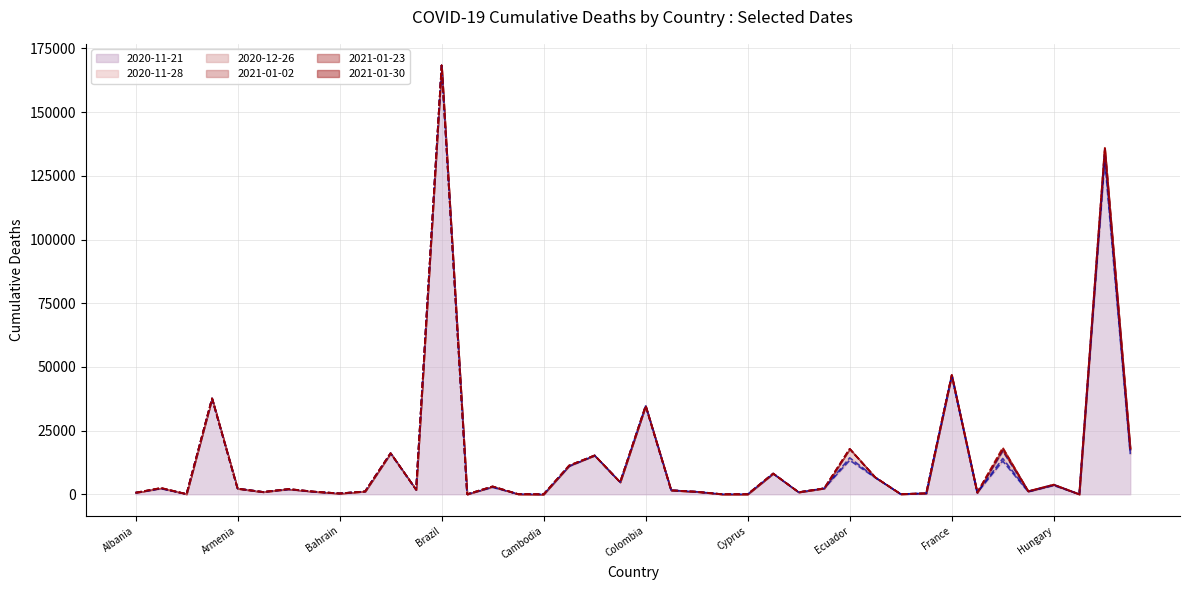

Rank the categories by 2021-01-23 value from lowest to highest.

Cambodia, Brunei, Iceland, Cyprus, Diamond Princess, Burkina Faso, Estonia, Andorra, Bahrain, Finland, Albania, Georgia, Denmark, Australia, Croatia, Azerbaijan, Belarus, Greece, Costa Rica, Bosnia and Herzegovina, Austria, Armenia, Dominican Republic, Algeria, Bulgaria, Hungary, China, Egypt, Czechia, Canada, Chile, Belgium, Ecuador, Indonesia, Germany, Colombia, Argentina, France, India, Brazil